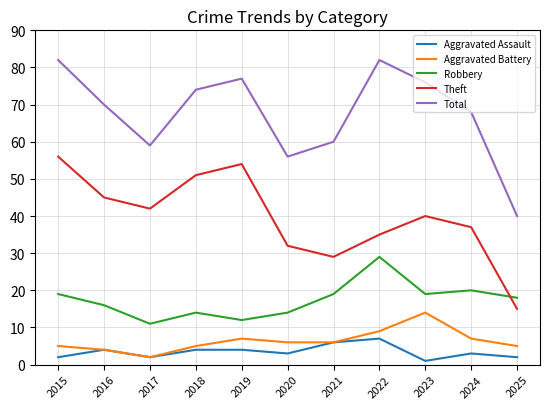

In Aggravated Assault, how many points are lower than both neighbors (excluding endpoints)?

3